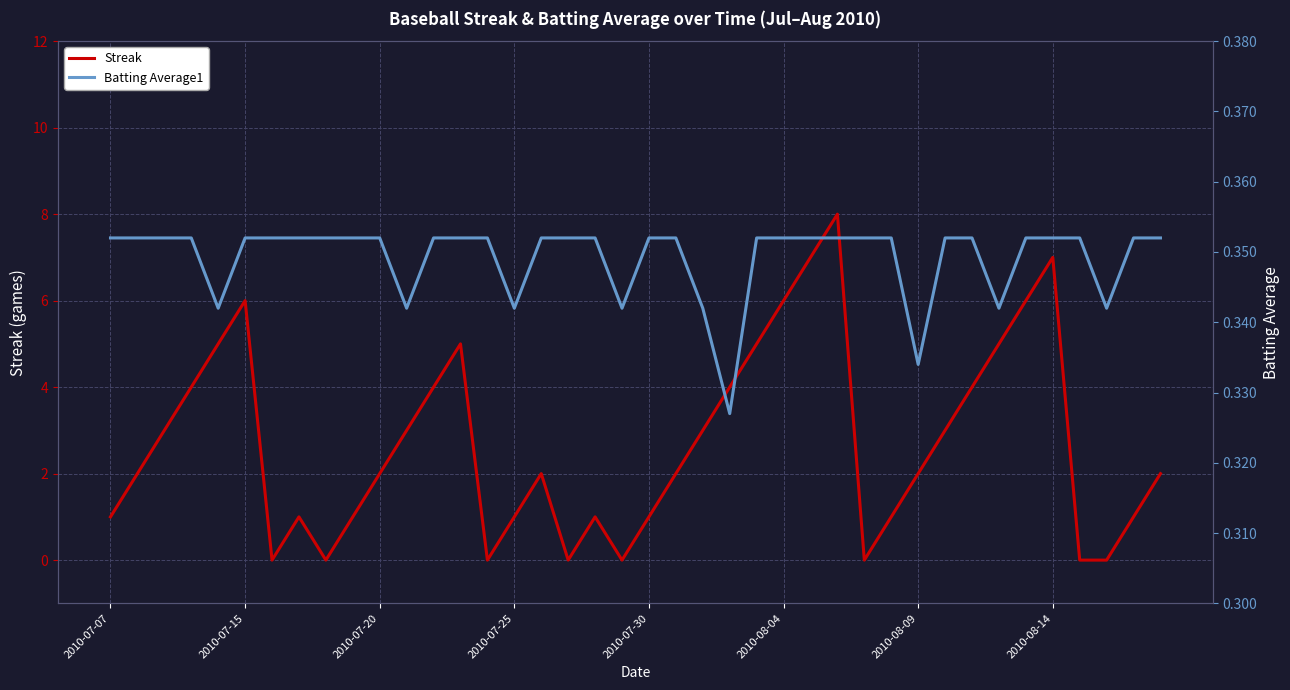

Is the value of Batting Average1 at 36 greater than the value of Streak at 31?

No